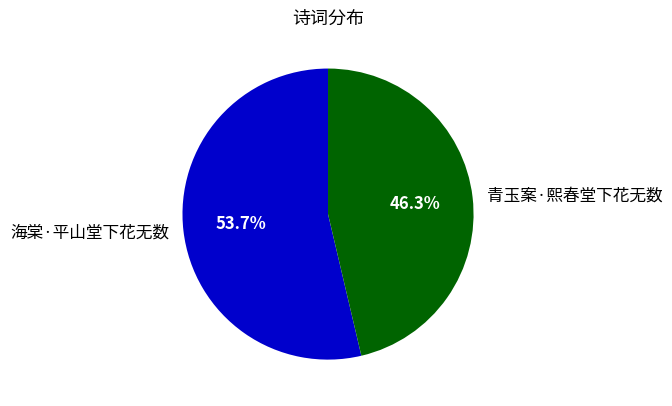

To the nearest percent, what is the average slice percentage?

50%